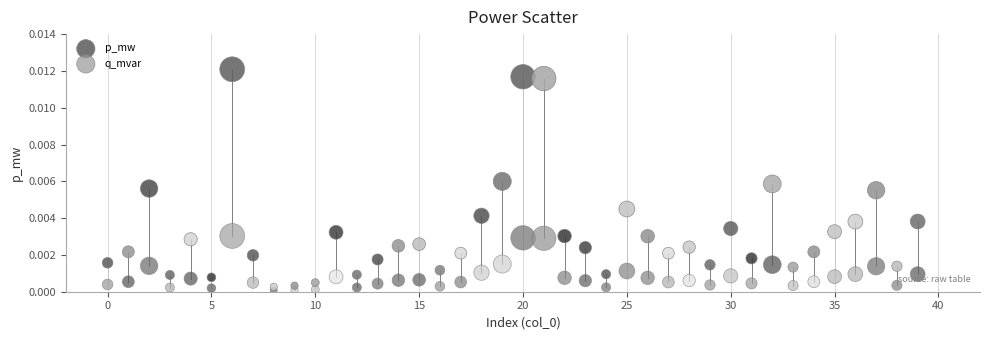

What are all the series names shown in the legend?

p_mw, q_mvar